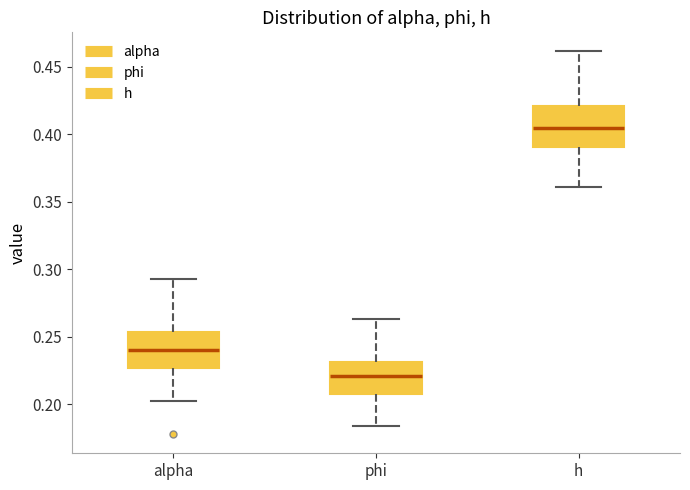

Reading left to right, read every box against the y-axis: the position of its median line, the range the box covers, and the ends of its whiskers. The values are not printed on the chart, so give them approximately, as read against the axis.

alpha: median 0.240, box 0.225 to 0.255, whiskers 0.200 to 0.295
phi: median 0.220, box 0.205 to 0.230, whiskers 0.185 to 0.265
h: median 0.405, box 0.390 to 0.420, whiskers 0.360 to 0.460